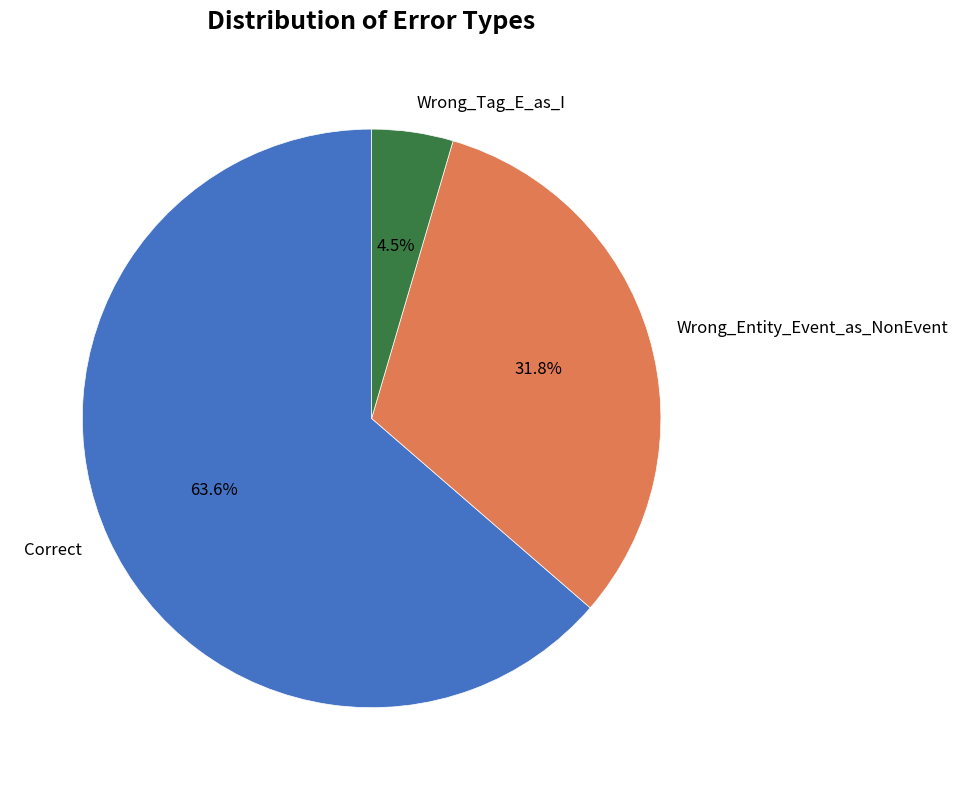

What is the majority slice?

Correct